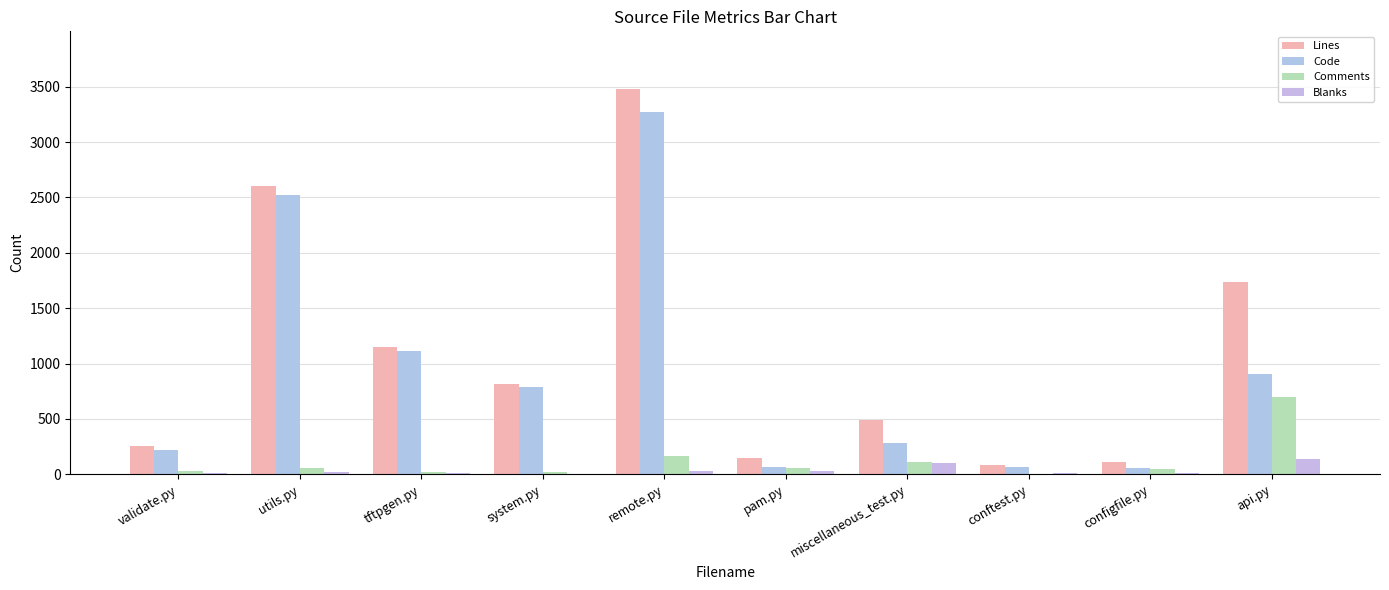

How many series are shown in this chart?

4